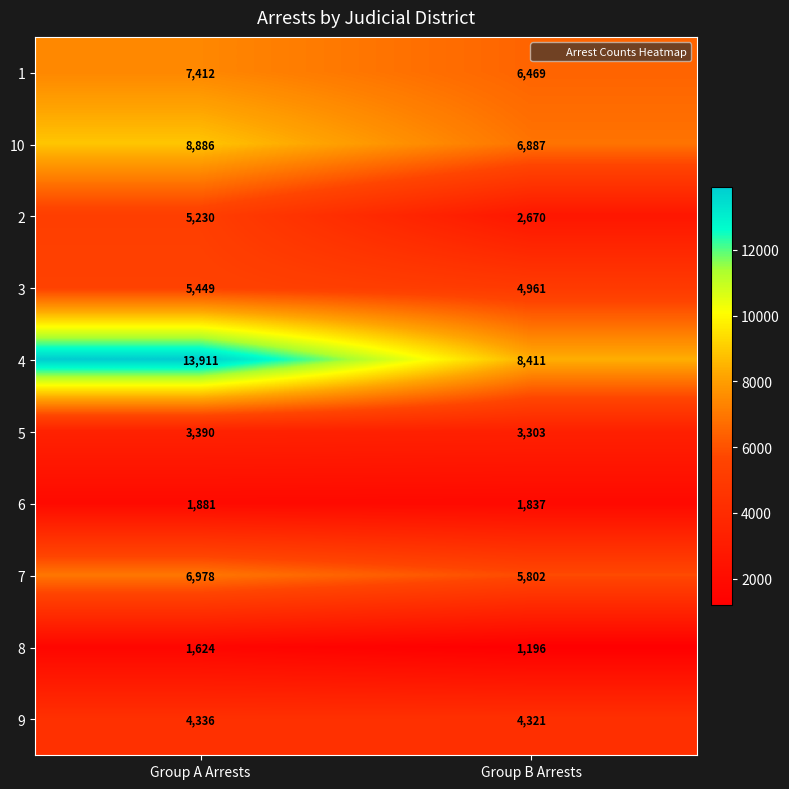

Which series has the widest spread of values?

4